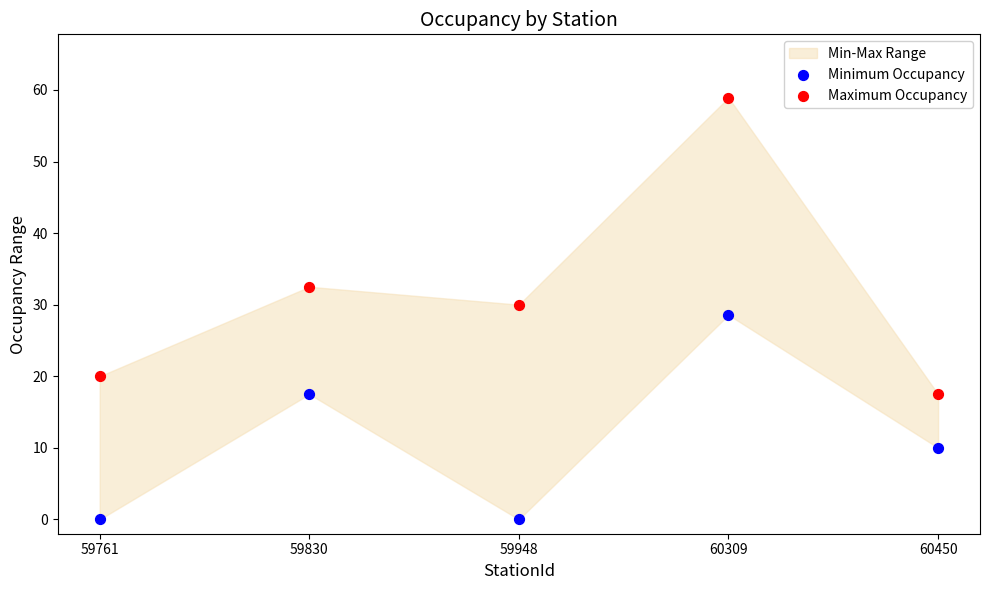

Across all data points, what is the range of X values (max minus min)?

1.0